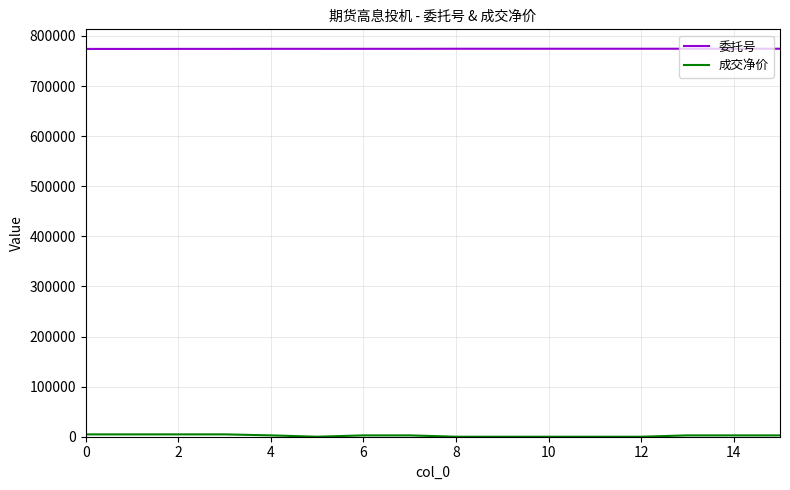

Which series has the largest total across all categories?

委托号